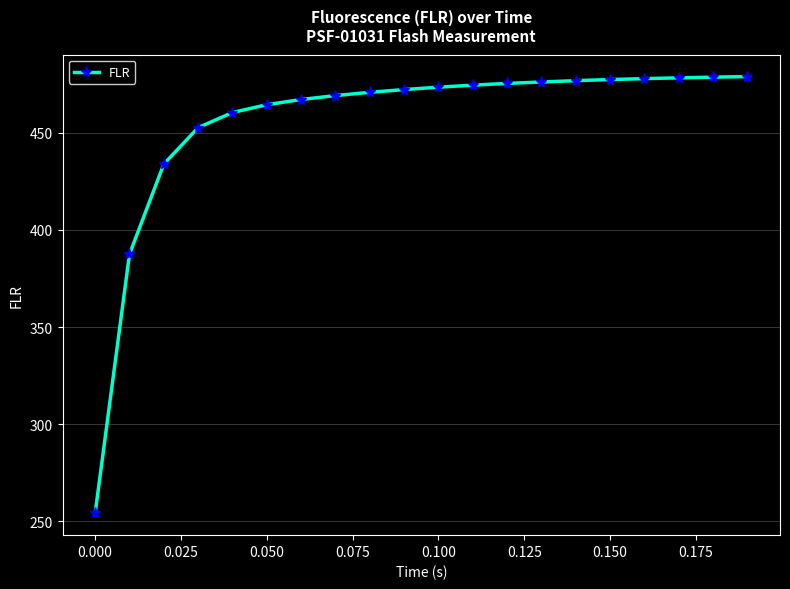

Does the chart have visible grid lines?

Yes